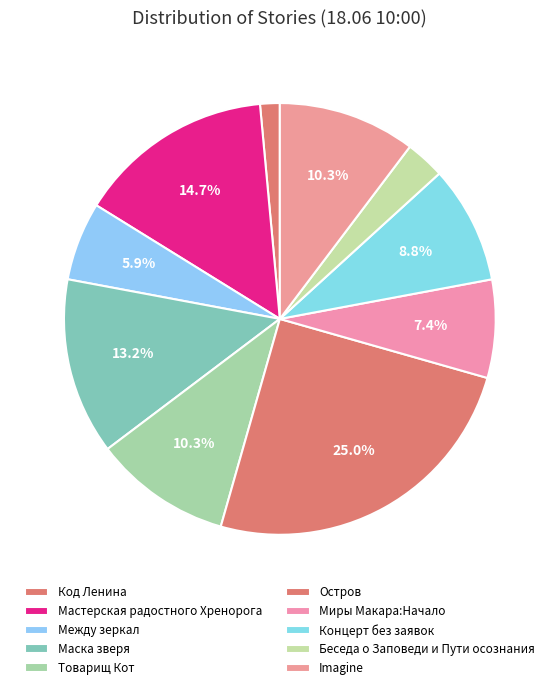

What portion of the pie excludes Товарищ Кот?

89.7%